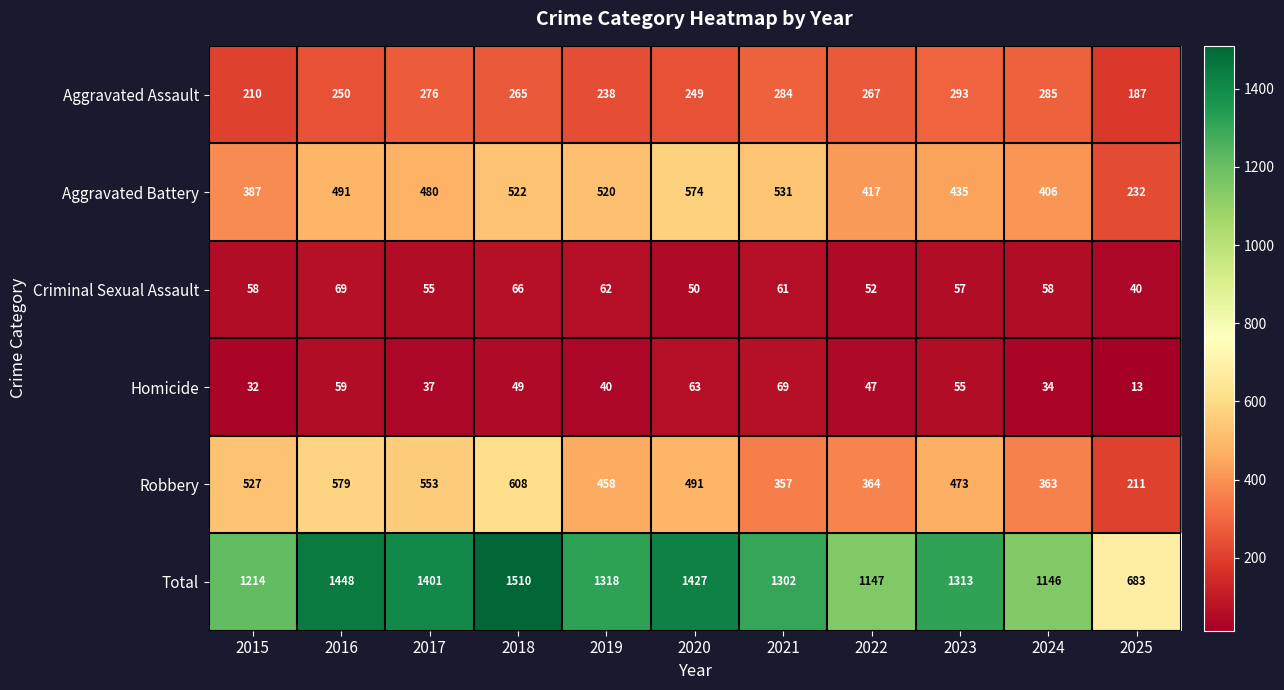

What is the sum of all Total values?

13909